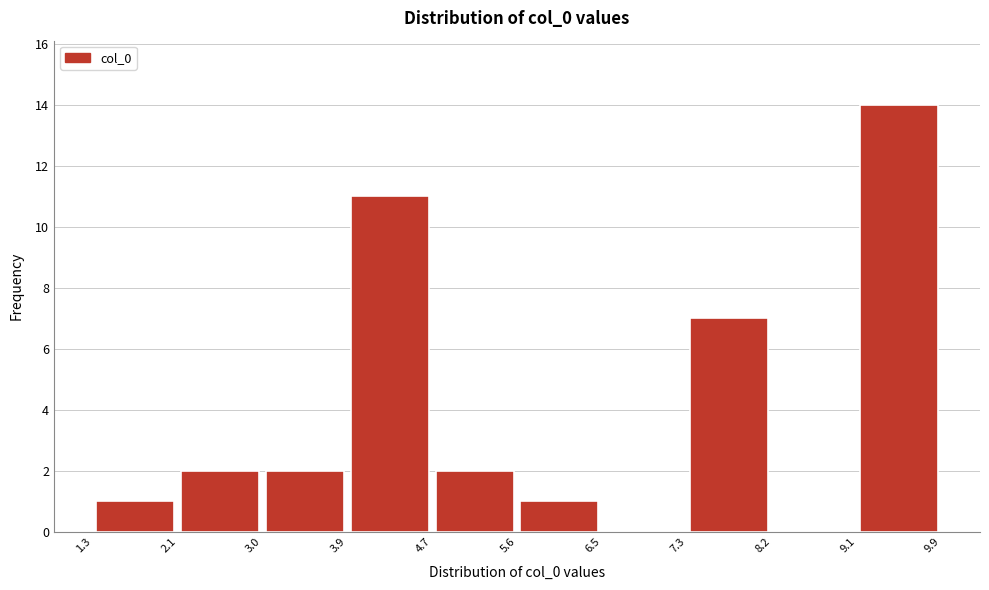

Reading left to right, transcribe this chart: for each bar, give the range it covers on the x-axis and its height. The values are not printed on the chart, so give them approximately, as read against the axis.

1.3 to 2.1: 1
2.1 to 3.0: 2
3.0 to 3.9: 2
3.9 to 4.7: 11
4.7 to 5.6: 2
5.6 to 6.5: 1
6.5 to 7.3: 0
7.3 to 8.2: 7
8.2 to 9.1: 0
9.1 to 9.9: 14